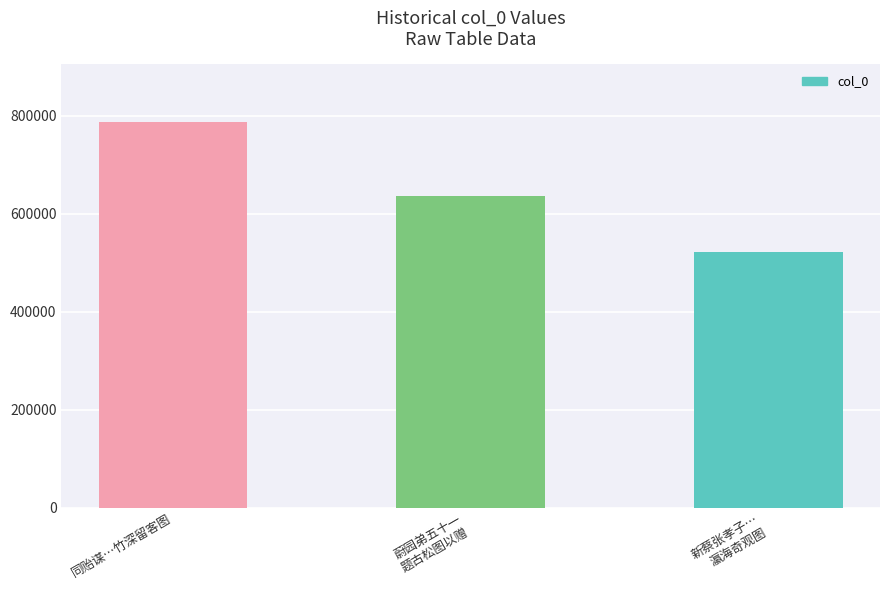

Which has a higher value, 同贻谋…竹深留客图 or 新蔡张孝子…
瀛海奇观图?

同贻谋…竹深留客图